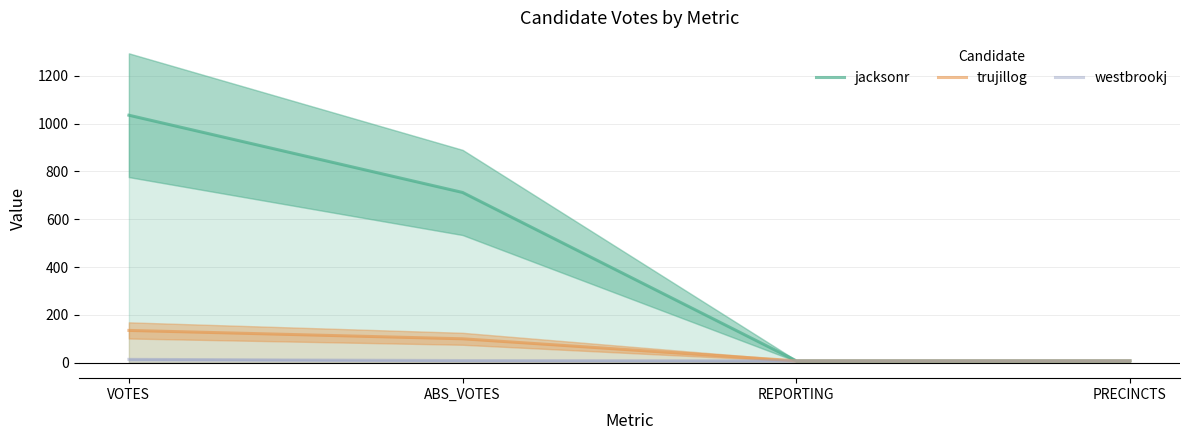

Reading left to right, transcribe all the data shown in this chart.

jacksonr: 1035	712	8	8
trujillog: 135	100	8	8
westbrookj: 14	9	8	8